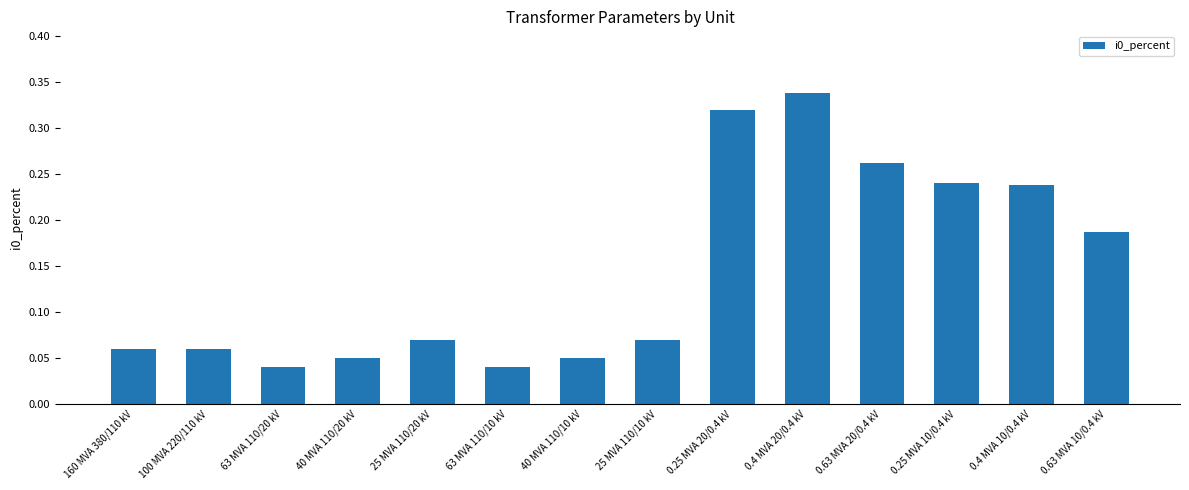

Between 0.25 MVA 20/0.4 kV and 25 MVA 110/20 kV, which is larger?

0.25 MVA 20/0.4 kV